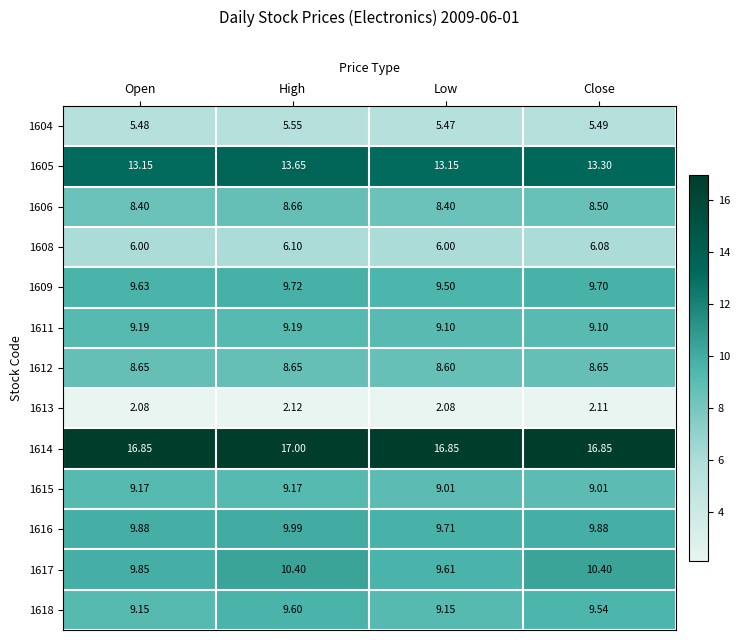

At which category does the chart reach its peak across all series?

High